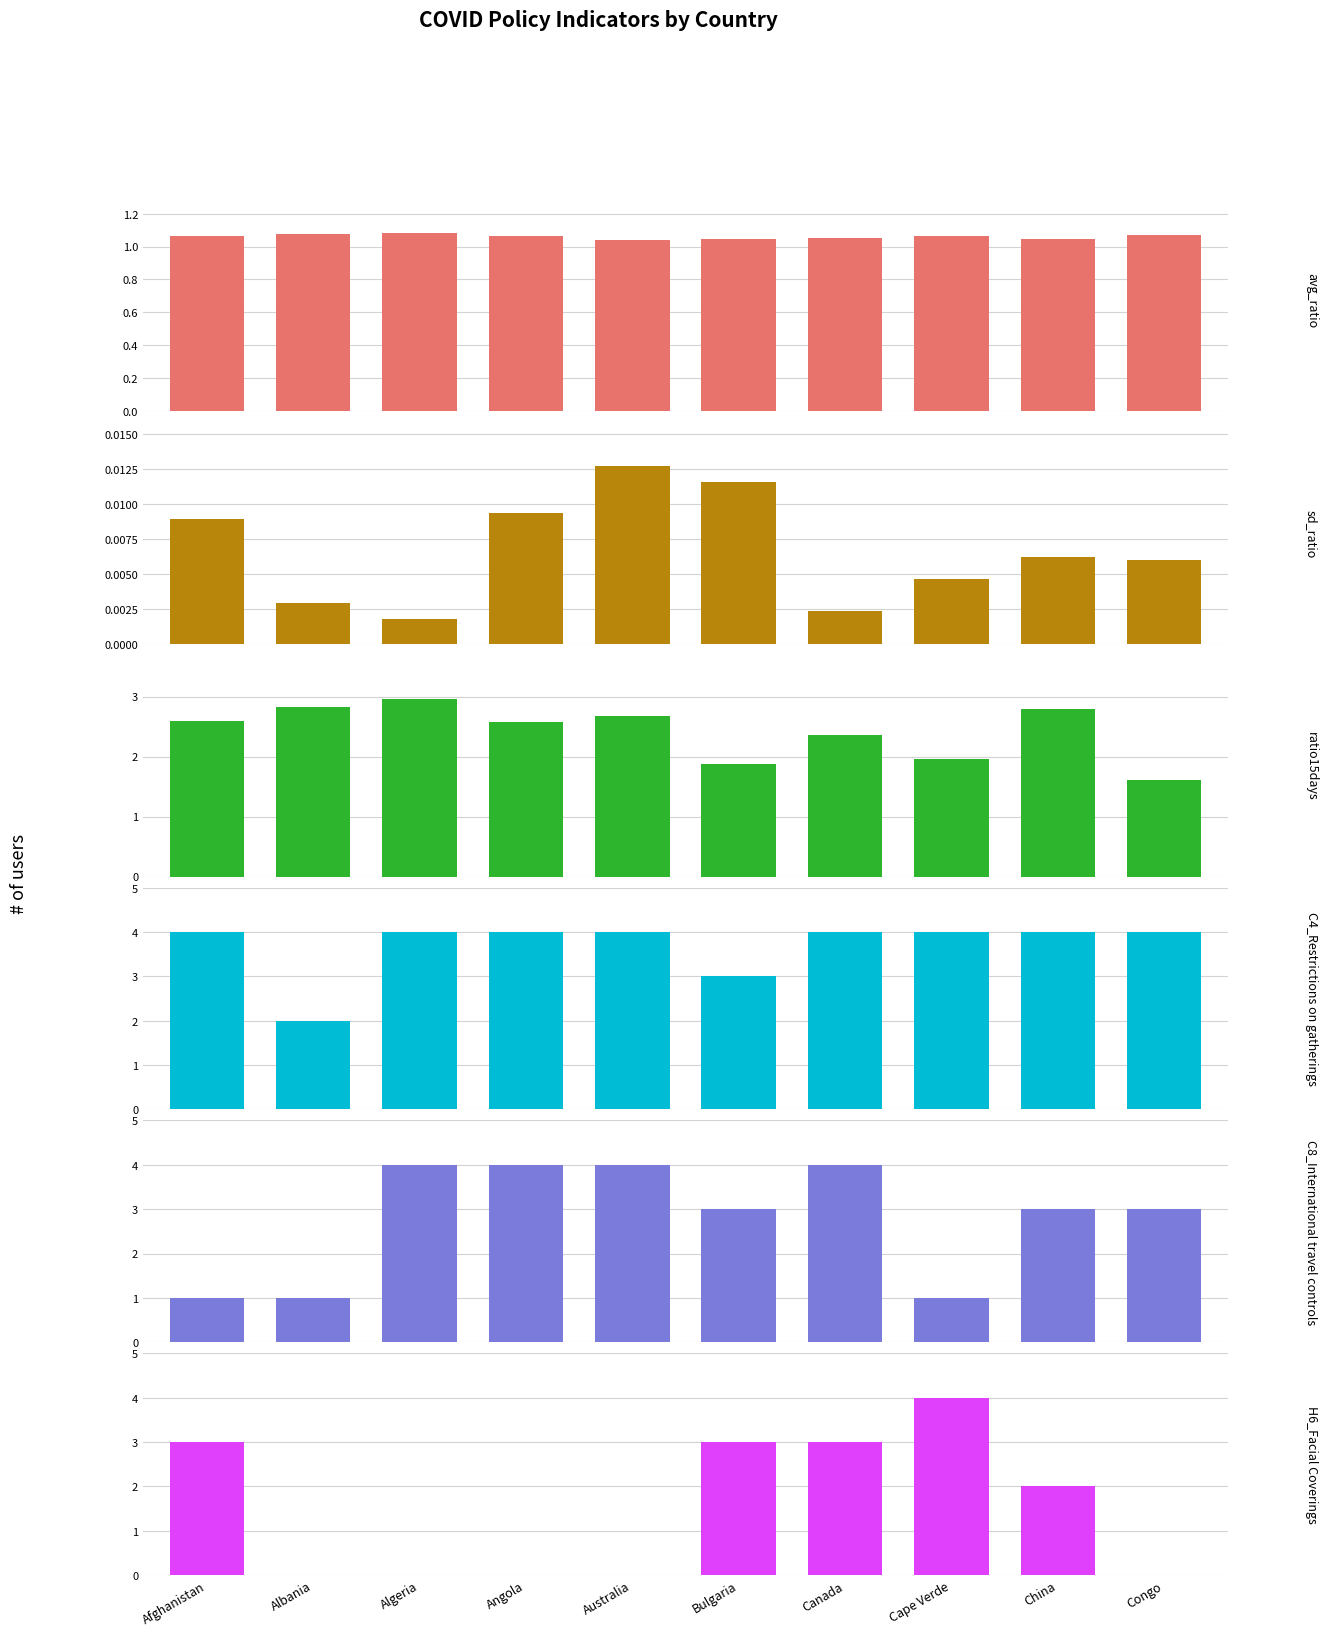

Reading right to left, extract all data points from this chart.

avg_ratio: 1.1	1.0	1.1	1.1	1.0	1.0	1.1	1.1	1.1	1.1
sd_ratio: 0.0	0.0	0.0	0.0	0.0	0.0	0.0	0.0	0.0	0.0
ratio15days: 1.6	2.8	2.0	2.4	1.9	2.7	2.6	3.0	2.8	2.6
C4_Restrictions on gatherings: 4.0	4.0	4.0	4.0	3.0	4.0	4.0	4.0	2.0	4.0
C8_International travel controls: 3.0	3.0	1.0	4.0	3.0	4.0	4.0	4.0	1.0	1.0
H6_Facial Coverings: 0.0	2.0	4.0	3.0	3.0	0.0	0.0	0.0	0.0	3.0